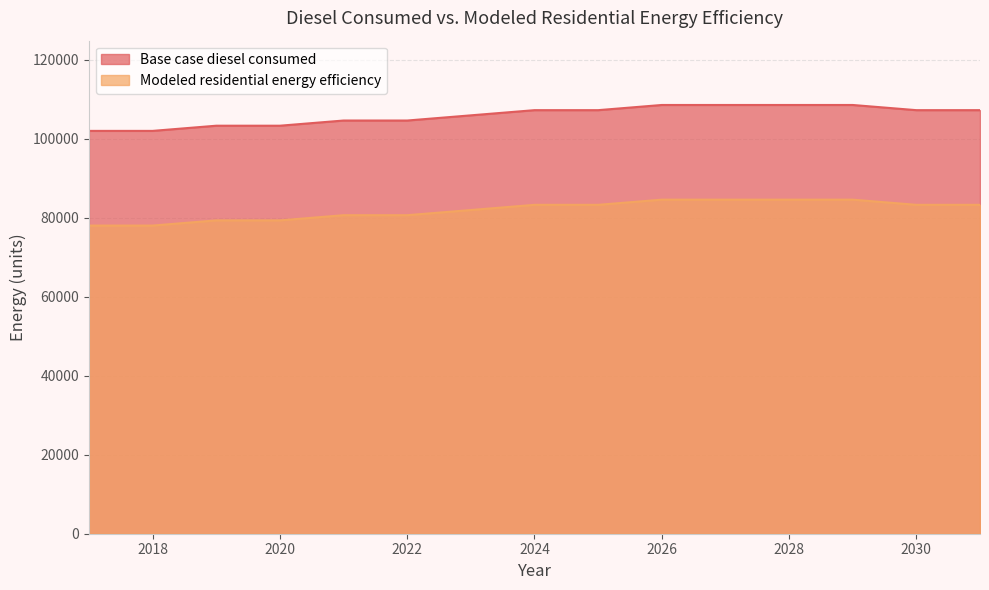

What is the average value of the Modeled residential energy efficiency series?

81931.6